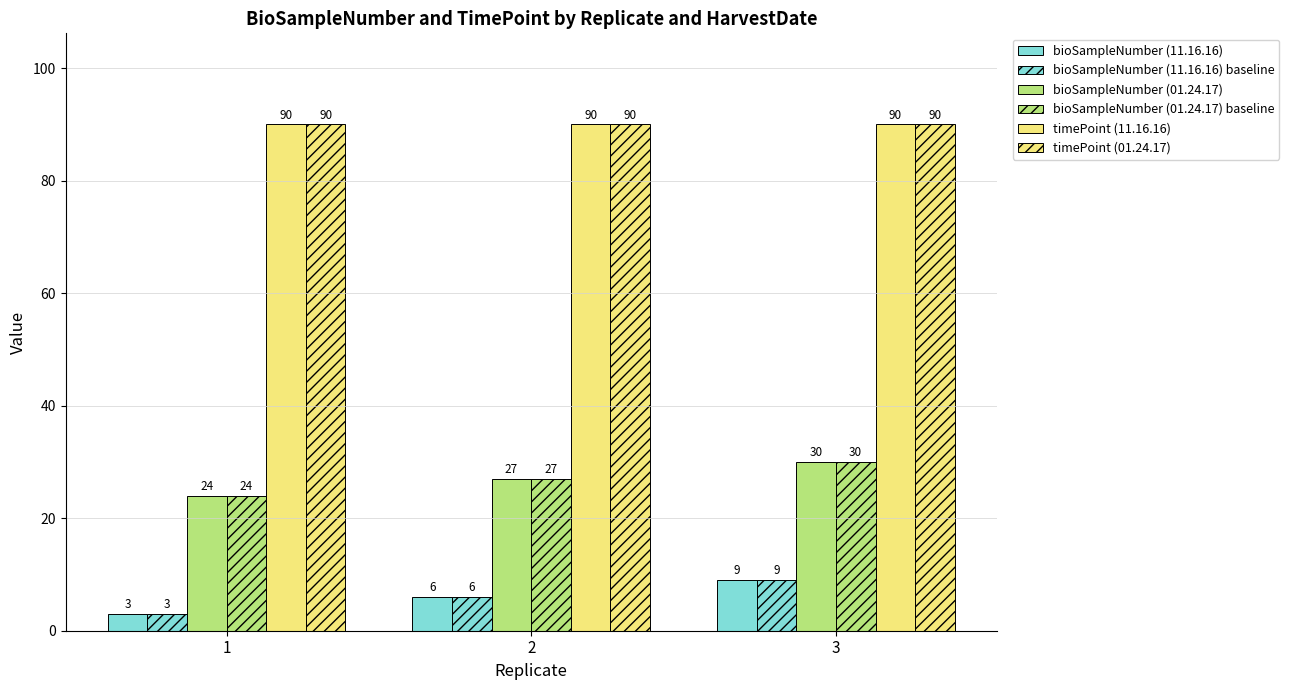

Are the bars horizontal?

No